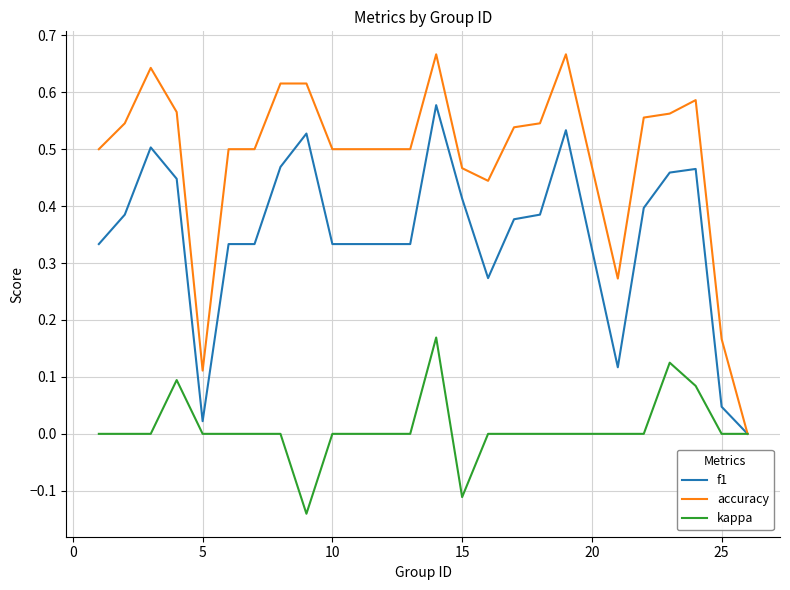

Which series has the largest total across all categories?

accuracy